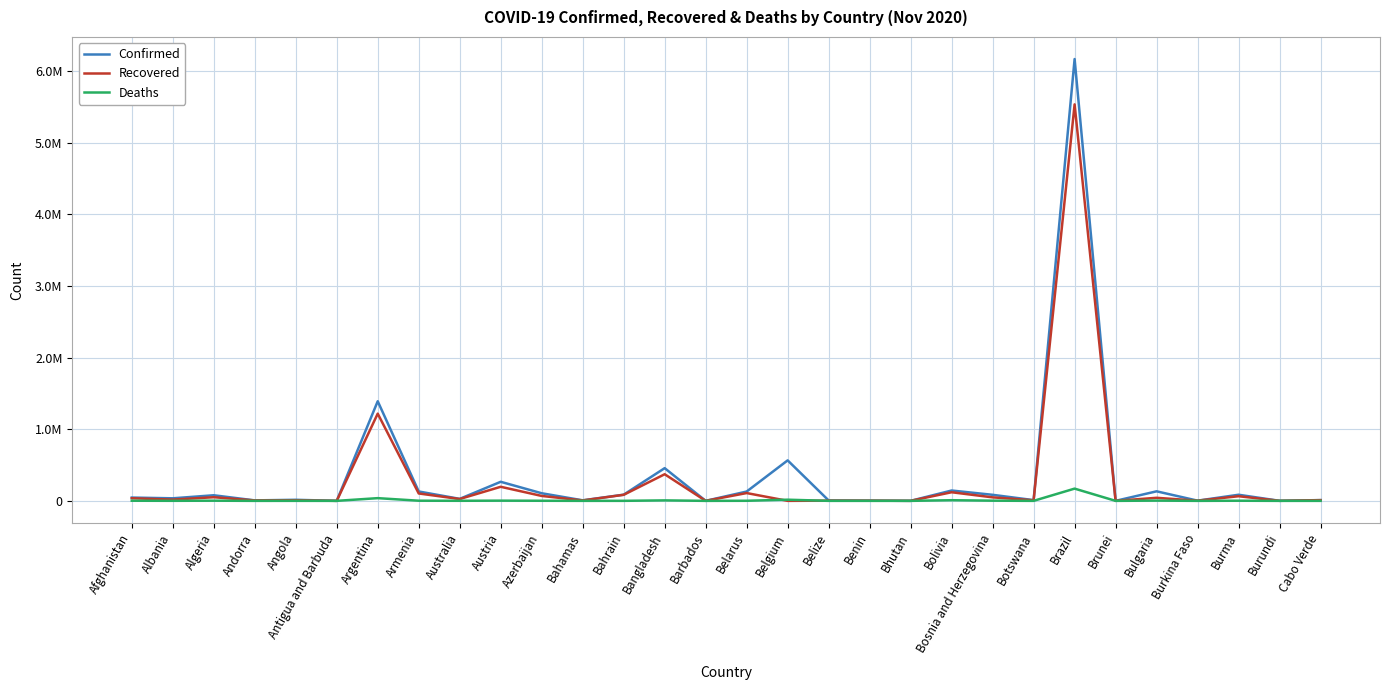

The value of Deaths at Azerbaijan is 1256. True or false?

True